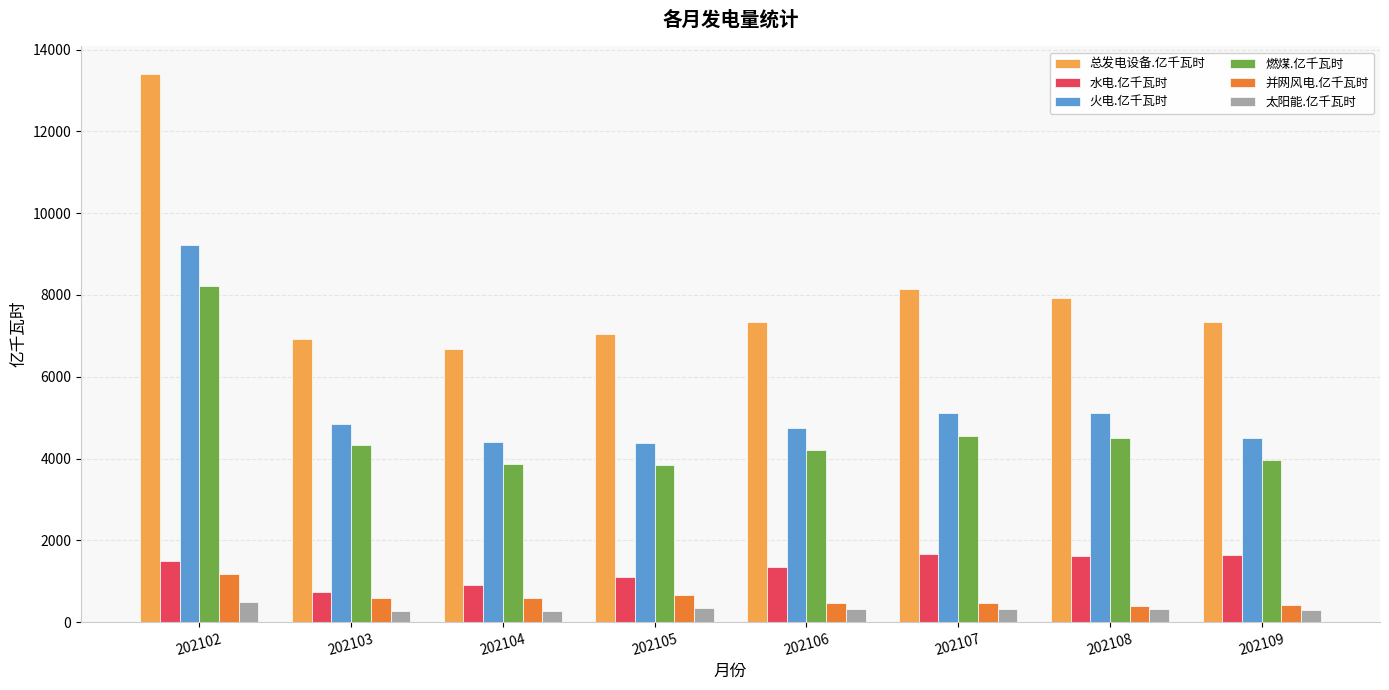

Which series has the largest range (max minus min)?

总发电设备.亿千瓦时